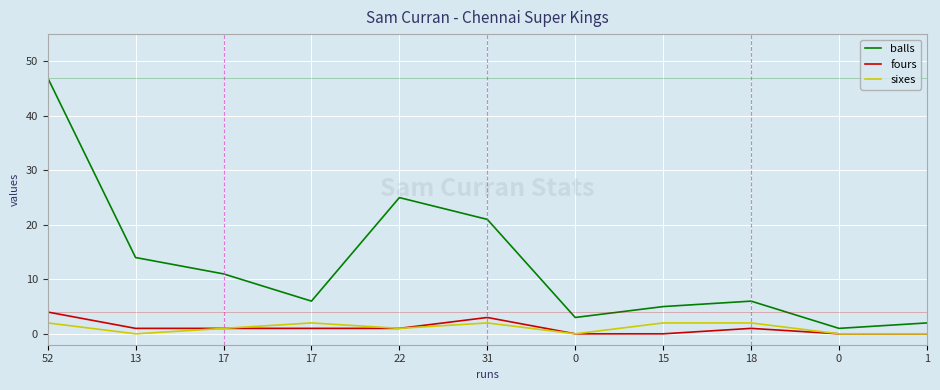

At which category is the sum across all series the highest?

52